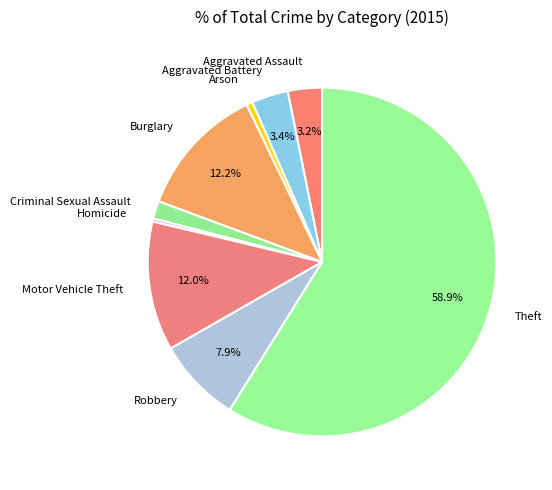

How much of the chart is everything except Robbery?

92.1%